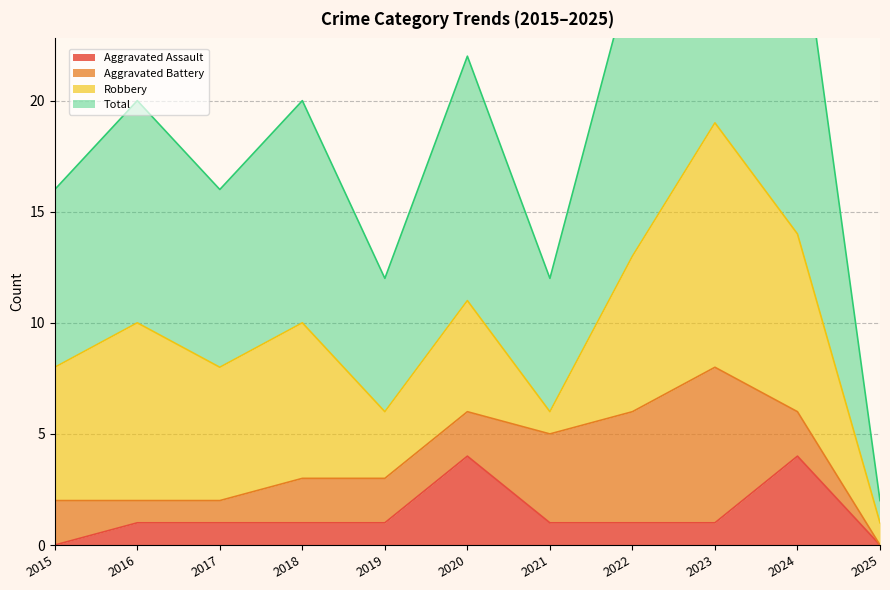

What is the maximum value for Aggravated Assault?

4